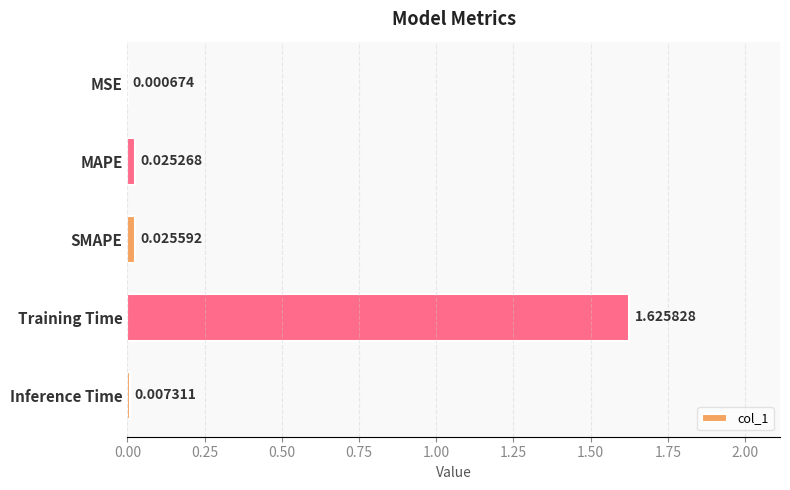

Does the chart contain stacked bars?

No